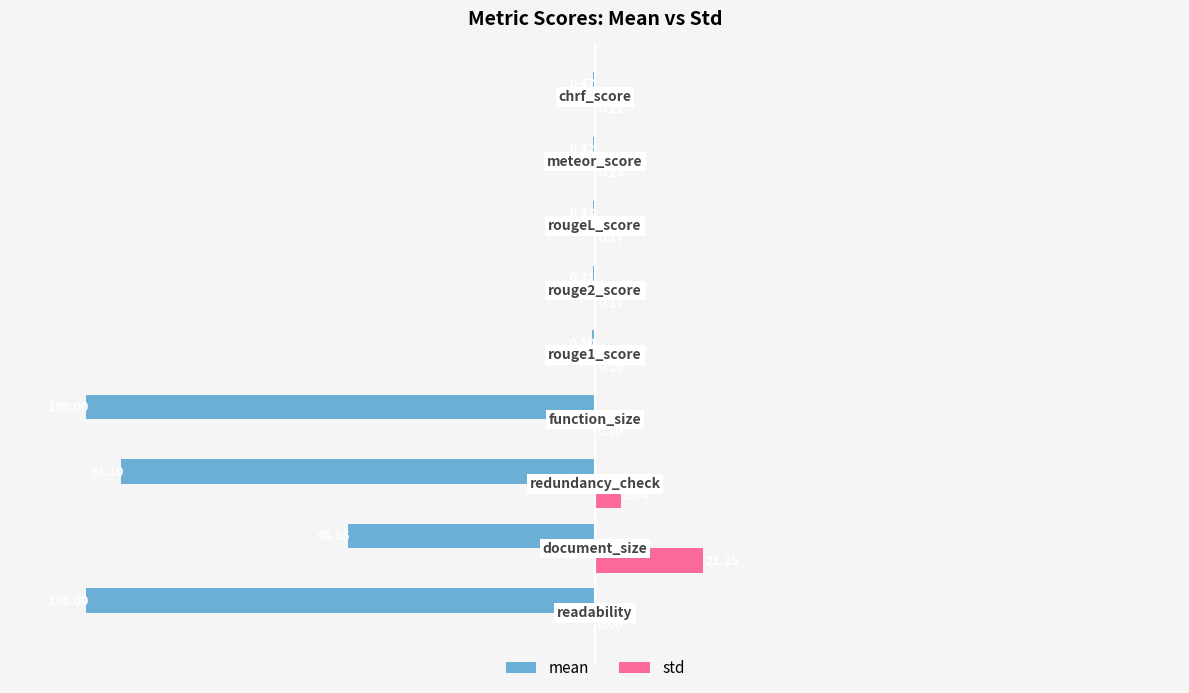

Which series has the largest total across all categories?

std